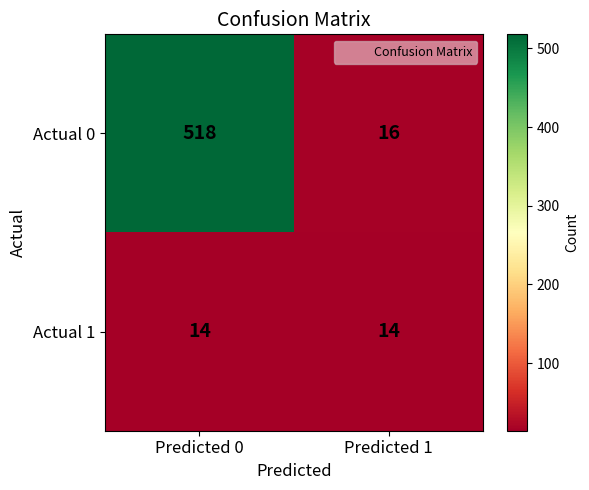

What is the spread (max minus min) of values at Predicted 1?

2